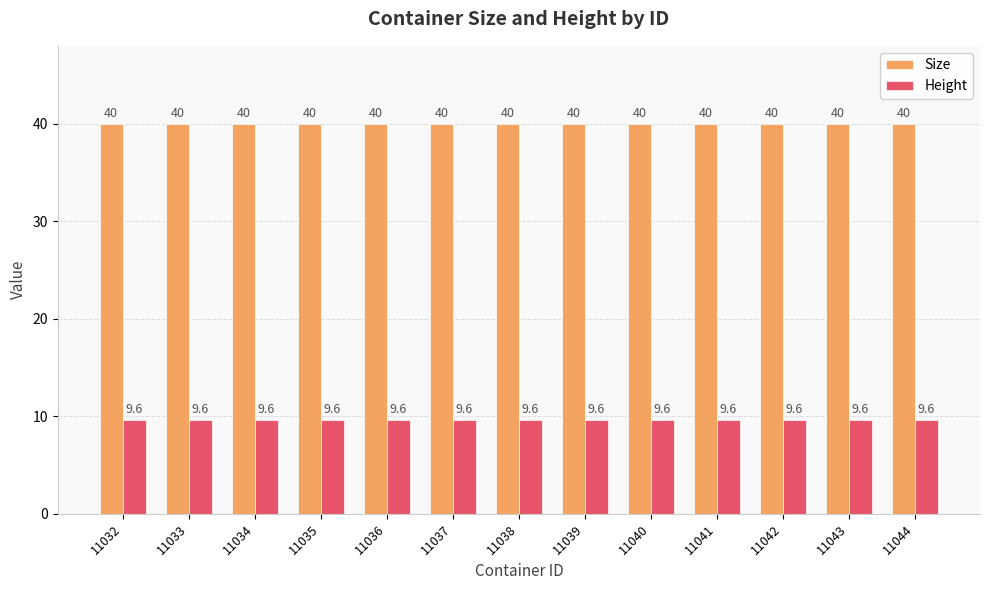

What is the sum of all Size values?

520.0